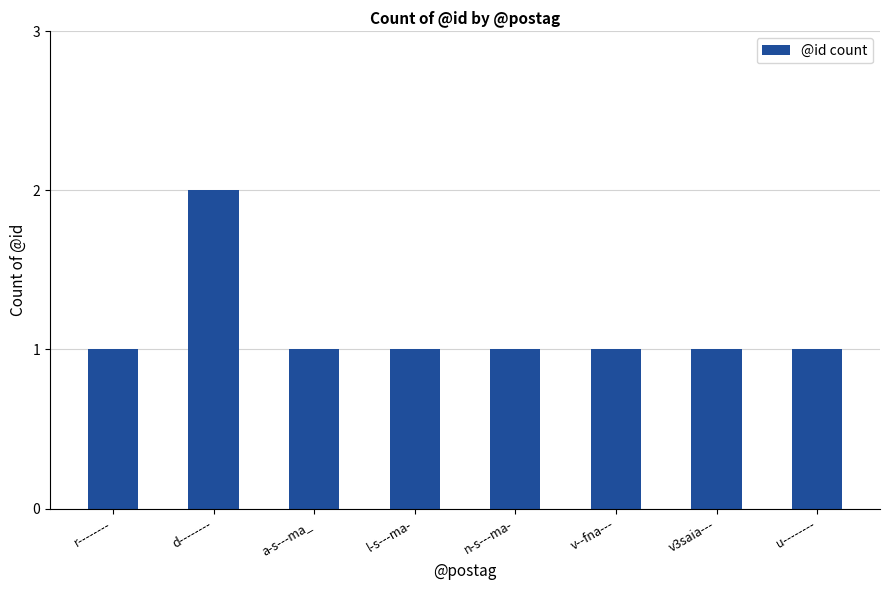

What value does the data have at d--------?

2